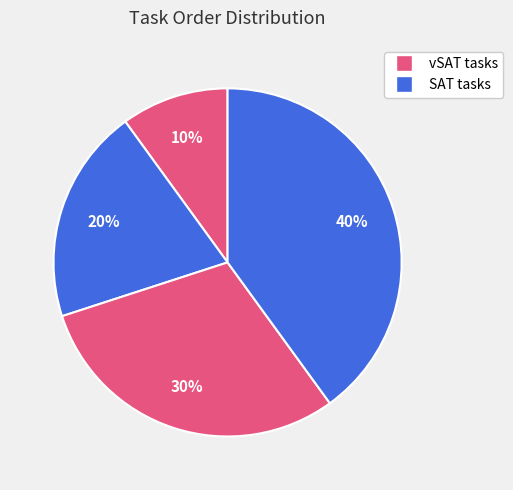

Is there a majority slice in this chart?

No